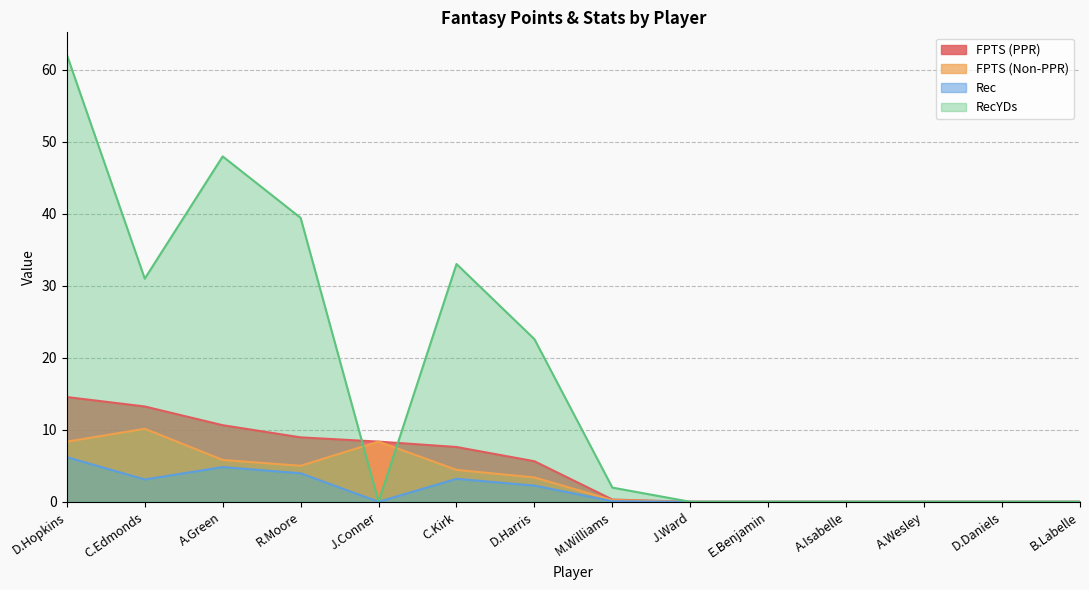

Reading left to right, list all the values displayed in this chart.

FPTS (PPR): 14.6	13.2	10.6	8.9	8.4	7.6	5.6	0.3	0.0	0.0	0.0	0.0	0.0	0.0
FPTS (Non-PPR): 8.3	10.1	5.8	5.0	8.4	4.4	3.4	0.2	0.0	0.0	0.0	0.0	0.0	0.0
Rec: 6.2	3.1	4.8	4.0	0.0	3.2	2.2	0.1	0.0	0.0	0.0	0.0	0.0	0.0
RecYDs: 62.1	31.0	48.0	39.4	0.0	33.0	22.6	2.0	0.0	0.0	0.0	0.0	0.0	0.0